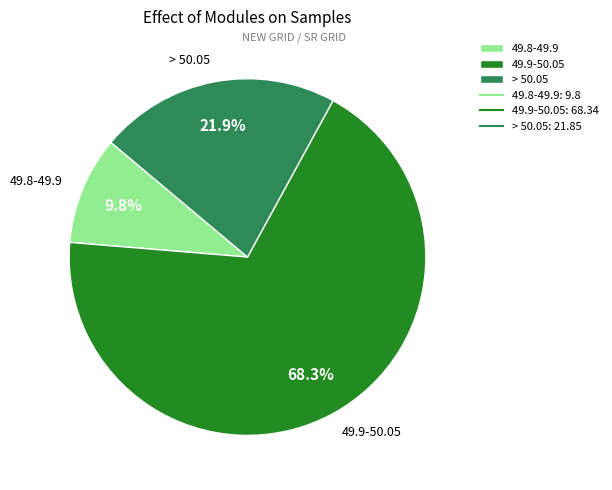

What is the largest slice in the pie chart?

49.9-50.05